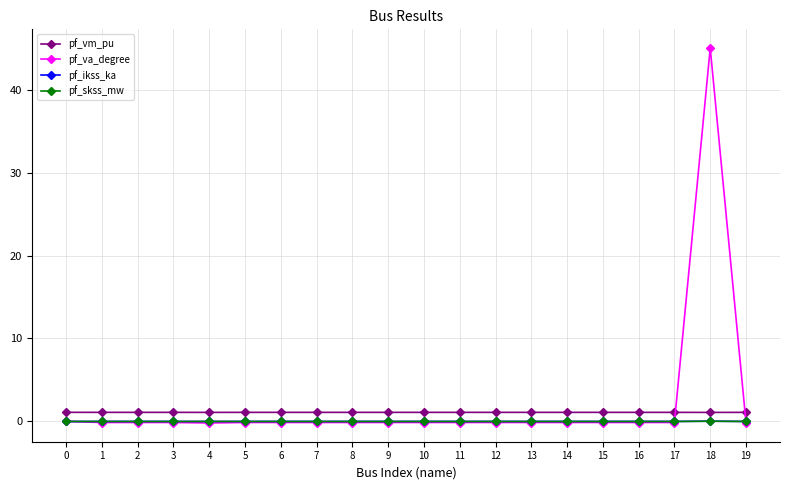

Which label corresponds to the largest value in the chart?

18